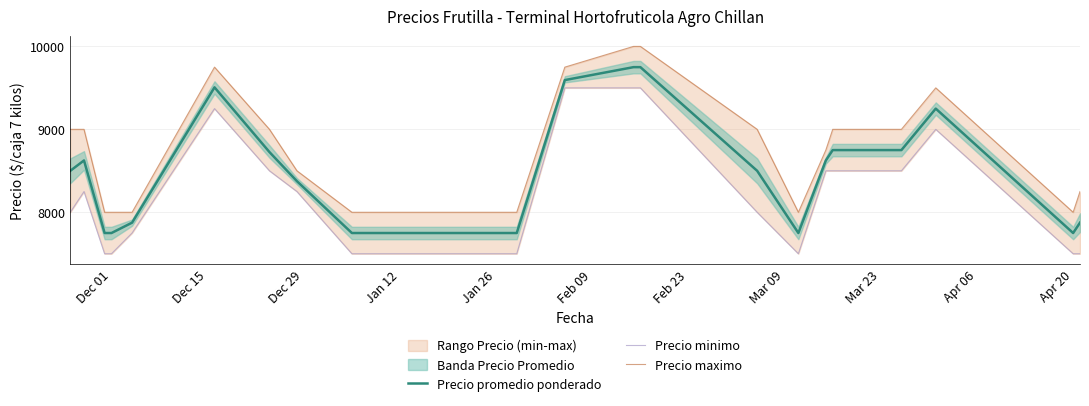

Does the chart display data point markers on the line(s)?

No